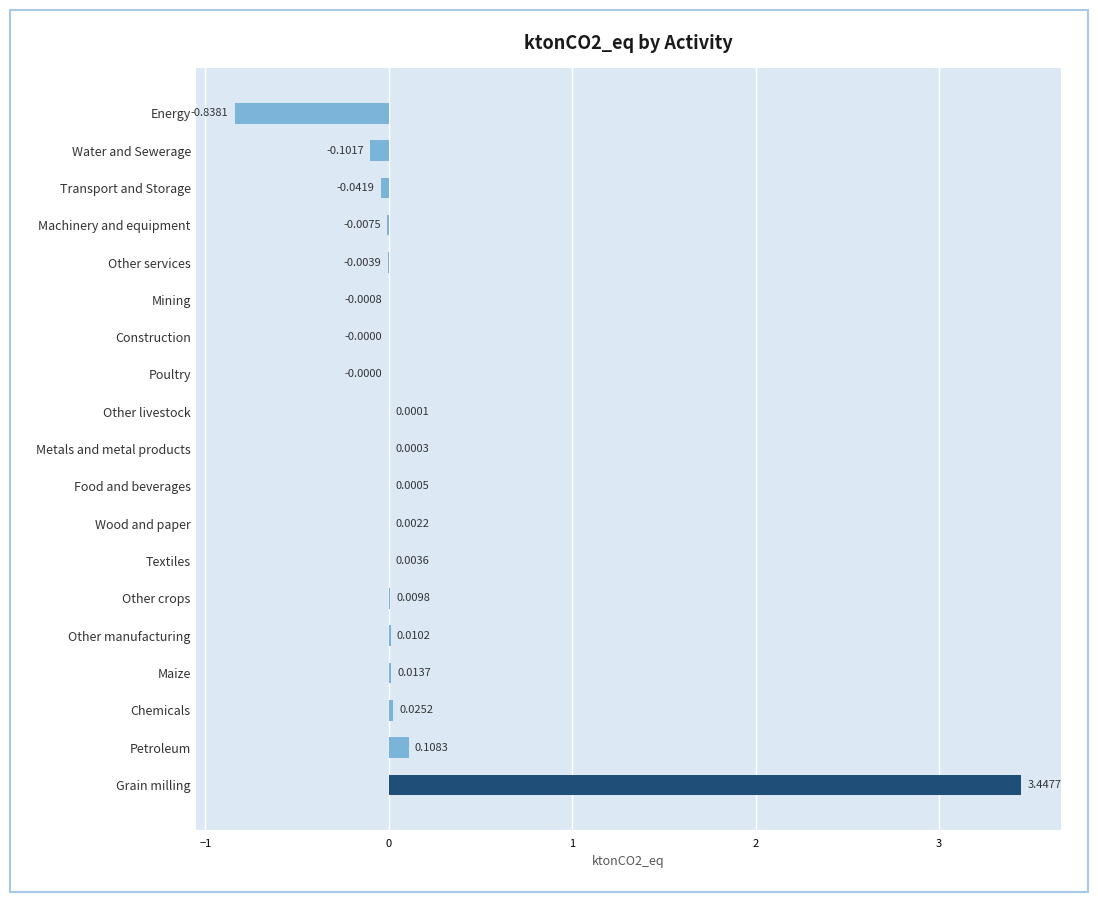

What is the sum of all values?

2.6